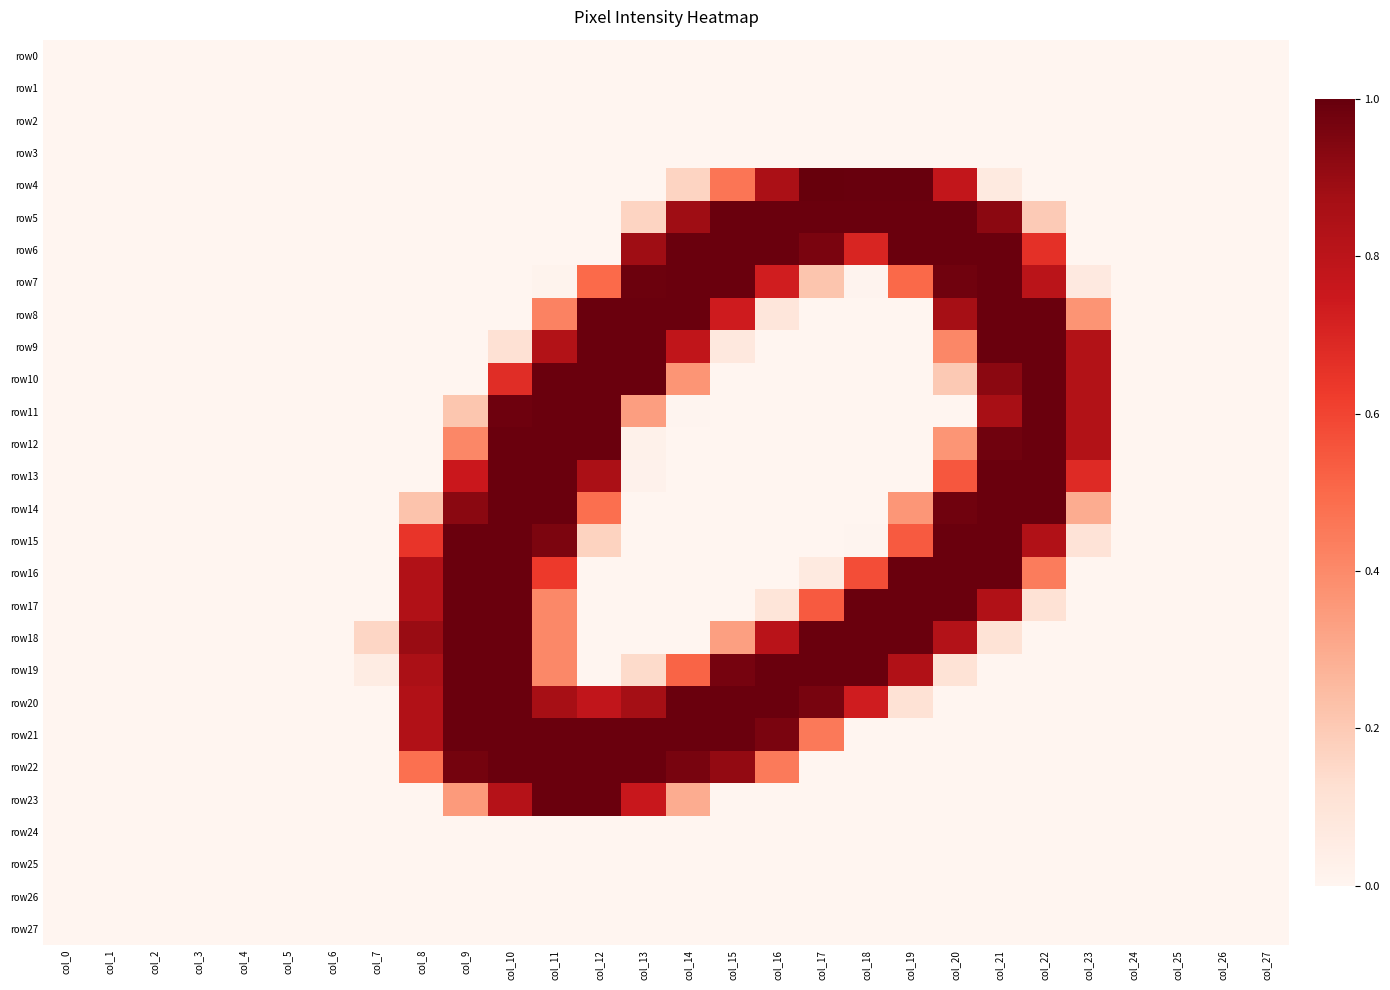

Reading right to left, extract all data points from this chart.

row0: col_27=0.0	col_26=0.0	col_25=0.0	col_24=0.0	col_23=0.0	col_22=0.0	col_21=0.0	col_20=0.0	col_19=0.0	col_18=0.0	col_17=0.0	col_16=0.0	col_15=0.0	col_14=0.0	col_13=0.0	col_12=0.0	col_11=0.0	col_10=0.0	col_9=0.0	col_8=0.0	col_7=0.0	col_6=0.0	col_5=0.0	col_4=0.0	col_3=0.0	col_2=0.0	col_1=0.0	col_0=0.0
row1: col_27=0.0	col_26=0.0	col_25=0.0	col_24=0.0	col_23=0.0	col_22=0.0	col_21=0.0	col_20=0.0	col_19=0.0	col_18=0.0	col_17=0.0	col_16=0.0	col_15=0.0	col_14=0.0	col_13=0.0	col_12=0.0	col_11=0.0	col_10=0.0	col_9=0.0	col_8=0.0	col_7=0.0	col_6=0.0	col_5=0.0	col_4=0.0	col_3=0.0	col_2=0.0	col_1=0.0	col_0=0.0
row2: col_27=0.0	col_26=0.0	col_25=0.0	col_24=0.0	col_23=0.0	col_22=0.0	col_21=0.0	col_20=0.0	col_19=0.0	col_18=0.0	col_17=0.0	col_16=0.0	col_15=0.0	col_14=0.0	col_13=0.0	col_12=0.0	col_11=0.0	col_10=0.0	col_9=0.0	col_8=0.0	col_7=0.0	col_6=0.0	col_5=0.0	col_4=0.0	col_3=0.0	col_2=0.0	col_1=0.0	col_0=0.0
row3: col_27=0.0	col_26=0.0	col_25=0.0	col_24=0.0	col_23=0.0	col_22=0.0	col_21=0.0	col_20=0.0	col_19=0.0	col_18=0.0	col_17=0.0	col_16=0.0	col_15=0.0	col_14=0.0	col_13=0.0	col_12=0.0	col_11=0.0	col_10=0.0	col_9=0.0	col_8=0.0	col_7=0.0	col_6=0.0	col_5=0.0	col_4=0.0	col_3=0.0	col_2=0.0	col_1=0.0	col_0=0.0
row4: col_27=0.0	col_26=0.0	col_25=0.0	col_24=0.0	col_23=0.0	col_22=0.0	col_21=0.1	col_20=0.8	col_19=1.0	col_18=1.0	col_17=1.0	col_16=0.9	col_15=0.5	col_14=0.2	col_13=0.0	col_12=0.0	col_11=0.0	col_10=0.0	col_9=0.0	col_8=0.0	col_7=0.0	col_6=0.0	col_5=0.0	col_4=0.0	col_3=0.0	col_2=0.0	col_1=0.0	col_0=0.0
row5: col_27=0.0	col_26=0.0	col_25=0.0	col_24=0.0	col_23=0.0	col_22=0.2	col_21=0.9	col_20=1.0	col_19=1.0	col_18=1.0	col_17=1.0	col_16=1.0	col_15=1.0	col_14=0.9	col_13=0.2	col_12=0.0	col_11=0.0	col_10=0.0	col_9=0.0	col_8=0.0	col_7=0.0	col_6=0.0	col_5=0.0	col_4=0.0	col_3=0.0	col_2=0.0	col_1=0.0	col_0=0.0
row6: col_27=0.0	col_26=0.0	col_25=0.0	col_24=0.0	col_23=0.0	col_22=0.7	col_21=1.0	col_20=1.0	col_19=1.0	col_18=0.7	col_17=1.0	col_16=1.0	col_15=1.0	col_14=1.0	col_13=0.9	col_12=0.0	col_11=0.0	col_10=0.0	col_9=0.0	col_8=0.0	col_7=0.0	col_6=0.0	col_5=0.0	col_4=0.0	col_3=0.0	col_2=0.0	col_1=0.0	col_0=0.0
row7: col_27=0.0	col_26=0.0	col_25=0.0	col_24=0.0	col_23=0.1	col_22=0.8	col_21=1.0	col_20=1.0	col_19=0.5	col_18=0.0	col_17=0.2	col_16=0.7	col_15=1.0	col_14=1.0	col_13=1.0	col_12=0.5	col_11=0.0	col_10=0.0	col_9=0.0	col_8=0.0	col_7=0.0	col_6=0.0	col_5=0.0	col_4=0.0	col_3=0.0	col_2=0.0	col_1=0.0	col_0=0.0
row8: col_27=0.0	col_26=0.0	col_25=0.0	col_24=0.0	col_23=0.4	col_22=1.0	col_21=1.0	col_20=0.9	col_19=0.0	col_18=0.0	col_17=0.0	col_16=0.1	col_15=0.7	col_14=1.0	col_13=1.0	col_12=1.0	col_11=0.4	col_10=0.0	col_9=0.0	col_8=0.0	col_7=0.0	col_6=0.0	col_5=0.0	col_4=0.0	col_3=0.0	col_2=0.0	col_1=0.0	col_0=0.0
row9: col_27=0.0	col_26=0.0	col_25=0.0	col_24=0.0	col_23=0.8	col_22=1.0	col_21=1.0	col_20=0.4	col_19=0.0	col_18=0.0	col_17=0.0	col_16=0.0	col_15=0.1	col_14=0.8	col_13=1.0	col_12=1.0	col_11=0.8	col_10=0.1	col_9=0.0	col_8=0.0	col_7=0.0	col_6=0.0	col_5=0.0	col_4=0.0	col_3=0.0	col_2=0.0	col_1=0.0	col_0=0.0
row10: col_27=0.0	col_26=0.0	col_25=0.0	col_24=0.0	col_23=0.8	col_22=1.0	col_21=0.9	col_20=0.2	col_19=0.0	col_18=0.0	col_17=0.0	col_16=0.0	col_15=0.0	col_14=0.4	col_13=1.0	col_12=1.0	col_11=1.0	col_10=0.7	col_9=0.0	col_8=0.0	col_7=0.0	col_6=0.0	col_5=0.0	col_4=0.0	col_3=0.0	col_2=0.0	col_1=0.0	col_0=0.0
row11: col_27=0.0	col_26=0.0	col_25=0.0	col_24=0.0	col_23=0.8	col_22=1.0	col_21=0.9	col_20=0.0	col_19=0.0	col_18=0.0	col_17=0.0	col_16=0.0	col_15=0.0	col_14=0.0	col_13=0.3	col_12=1.0	col_11=1.0	col_10=1.0	col_9=0.2	col_8=0.0	col_7=0.0	col_6=0.0	col_5=0.0	col_4=0.0	col_3=0.0	col_2=0.0	col_1=0.0	col_0=0.0
row12: col_27=0.0	col_26=0.0	col_25=0.0	col_24=0.0	col_23=0.8	col_22=1.0	col_21=1.0	col_20=0.4	col_19=0.0	col_18=0.0	col_17=0.0	col_16=0.0	col_15=0.0	col_14=0.0	col_13=0.0	col_12=1.0	col_11=1.0	col_10=1.0	col_9=0.4	col_8=0.0	col_7=0.0	col_6=0.0	col_5=0.0	col_4=0.0	col_3=0.0	col_2=0.0	col_1=0.0	col_0=0.0
row13: col_27=0.0	col_26=0.0	col_25=0.0	col_24=0.0	col_23=0.7	col_22=1.0	col_21=1.0	col_20=0.5	col_19=0.0	col_18=0.0	col_17=0.0	col_16=0.0	col_15=0.0	col_14=0.0	col_13=0.0	col_12=0.9	col_11=1.0	col_10=1.0	col_9=0.8	col_8=0.0	col_7=0.0	col_6=0.0	col_5=0.0	col_4=0.0	col_3=0.0	col_2=0.0	col_1=0.0	col_0=0.0
row14: col_27=0.0	col_26=0.0	col_25=0.0	col_24=0.0	col_23=0.3	col_22=1.0	col_21=1.0	col_20=1.0	col_19=0.4	col_18=0.0	col_17=0.0	col_16=0.0	col_15=0.0	col_14=0.0	col_13=0.0	col_12=0.5	col_11=1.0	col_10=1.0	col_9=0.9	col_8=0.2	col_7=0.0	col_6=0.0	col_5=0.0	col_4=0.0	col_3=0.0	col_2=0.0	col_1=0.0	col_0=0.0
row15: col_27=0.0	col_26=0.0	col_25=0.0	col_24=0.0	col_23=0.1	col_22=0.8	col_21=1.0	col_20=1.0	col_19=0.5	col_18=0.0	col_17=0.0	col_16=0.0	col_15=0.0	col_14=0.0	col_13=0.0	col_12=0.2	col_11=1.0	col_10=1.0	col_9=1.0	col_8=0.6	col_7=0.0	col_6=0.0	col_5=0.0	col_4=0.0	col_3=0.0	col_2=0.0	col_1=0.0	col_0=0.0
row16: col_27=0.0	col_26=0.0	col_25=0.0	col_24=0.0	col_23=0.0	col_22=0.4	col_21=1.0	col_20=1.0	col_19=1.0	col_18=0.6	col_17=0.1	col_16=0.0	col_15=0.0	col_14=0.0	col_13=0.0	col_12=0.0	col_11=0.6	col_10=1.0	col_9=1.0	col_8=0.8	col_7=0.0	col_6=0.0	col_5=0.0	col_4=0.0	col_3=0.0	col_2=0.0	col_1=0.0	col_0=0.0
row17: col_27=0.0	col_26=0.0	col_25=0.0	col_24=0.0	col_23=0.0	col_22=0.1	col_21=0.8	col_20=1.0	col_19=1.0	col_18=1.0	col_17=0.5	col_16=0.1	col_15=0.0	col_14=0.0	col_13=0.0	col_12=0.0	col_11=0.4	col_10=1.0	col_9=1.0	col_8=0.8	col_7=0.0	col_6=0.0	col_5=0.0	col_4=0.0	col_3=0.0	col_2=0.0	col_1=0.0	col_0=0.0
row18: col_27=0.0	col_26=0.0	col_25=0.0	col_24=0.0	col_23=0.0	col_22=0.0	col_21=0.1	col_20=0.8	col_19=1.0	col_18=1.0	col_17=1.0	col_16=0.8	col_15=0.3	col_14=0.0	col_13=0.0	col_12=0.0	col_11=0.4	col_10=1.0	col_9=1.0	col_8=0.9	col_7=0.2	col_6=0.0	col_5=0.0	col_4=0.0	col_3=0.0	col_2=0.0	col_1=0.0	col_0=0.0
row19: col_27=0.0	col_26=0.0	col_25=0.0	col_24=0.0	col_23=0.0	col_22=0.0	col_21=0.0	col_20=0.1	col_19=0.8	col_18=1.0	col_17=1.0	col_16=1.0	col_15=1.0	col_14=0.5	col_13=0.1	col_12=0.0	col_11=0.4	col_10=1.0	col_9=1.0	col_8=0.9	col_7=0.1	col_6=0.0	col_5=0.0	col_4=0.0	col_3=0.0	col_2=0.0	col_1=0.0	col_0=0.0
row20: col_27=0.0	col_26=0.0	col_25=0.0	col_24=0.0	col_23=0.0	col_22=0.0	col_21=0.0	col_20=0.0	col_19=0.1	col_18=0.7	col_17=1.0	col_16=1.0	col_15=1.0	col_14=1.0	col_13=0.9	col_12=0.8	col_11=0.9	col_10=1.0	col_9=1.0	col_8=0.8	col_7=0.0	col_6=0.0	col_5=0.0	col_4=0.0	col_3=0.0	col_2=0.0	col_1=0.0	col_0=0.0
row21: col_27=0.0	col_26=0.0	col_25=0.0	col_24=0.0	col_23=0.0	col_22=0.0	col_21=0.0	col_20=0.0	col_19=0.0	col_18=0.0	col_17=0.5	col_16=1.0	col_15=1.0	col_14=1.0	col_13=1.0	col_12=1.0	col_11=1.0	col_10=1.0	col_9=1.0	col_8=0.8	col_7=0.0	col_6=0.0	col_5=0.0	col_4=0.0	col_3=0.0	col_2=0.0	col_1=0.0	col_0=0.0
row22: col_27=0.0	col_26=0.0	col_25=0.0	col_24=0.0	col_23=0.0	col_22=0.0	col_21=0.0	col_20=0.0	col_19=0.0	col_18=0.0	col_17=0.0	col_16=0.4	col_15=0.9	col_14=1.0	col_13=1.0	col_12=1.0	col_11=1.0	col_10=1.0	col_9=1.0	col_8=0.5	col_7=0.0	col_6=0.0	col_5=0.0	col_4=0.0	col_3=0.0	col_2=0.0	col_1=0.0	col_0=0.0
row23: col_27=0.0	col_26=0.0	col_25=0.0	col_24=0.0	col_23=0.0	col_22=0.0	col_21=0.0	col_20=0.0	col_19=0.0	col_18=0.0	col_17=0.0	col_16=0.0	col_15=0.0	col_14=0.3	col_13=0.8	col_12=1.0	col_11=1.0	col_10=0.8	col_9=0.3	col_8=0.0	col_7=0.0	col_6=0.0	col_5=0.0	col_4=0.0	col_3=0.0	col_2=0.0	col_1=0.0	col_0=0.0
row24: col_27=0.0	col_26=0.0	col_25=0.0	col_24=0.0	col_23=0.0	col_22=0.0	col_21=0.0	col_20=0.0	col_19=0.0	col_18=0.0	col_17=0.0	col_16=0.0	col_15=0.0	col_14=0.0	col_13=0.0	col_12=0.0	col_11=0.0	col_10=0.0	col_9=0.0	col_8=0.0	col_7=0.0	col_6=0.0	col_5=0.0	col_4=0.0	col_3=0.0	col_2=0.0	col_1=0.0	col_0=0.0
row25: col_27=0.0	col_26=0.0	col_25=0.0	col_24=0.0	col_23=0.0	col_22=0.0	col_21=0.0	col_20=0.0	col_19=0.0	col_18=0.0	col_17=0.0	col_16=0.0	col_15=0.0	col_14=0.0	col_13=0.0	col_12=0.0	col_11=0.0	col_10=0.0	col_9=0.0	col_8=0.0	col_7=0.0	col_6=0.0	col_5=0.0	col_4=0.0	col_3=0.0	col_2=0.0	col_1=0.0	col_0=0.0
row26: col_27=0.0	col_26=0.0	col_25=0.0	col_24=0.0	col_23=0.0	col_22=0.0	col_21=0.0	col_20=0.0	col_19=0.0	col_18=0.0	col_17=0.0	col_16=0.0	col_15=0.0	col_14=0.0	col_13=0.0	col_12=0.0	col_11=0.0	col_10=0.0	col_9=0.0	col_8=0.0	col_7=0.0	col_6=0.0	col_5=0.0	col_4=0.0	col_3=0.0	col_2=0.0	col_1=0.0	col_0=0.0
row27: col_27=0.0	col_26=0.0	col_25=0.0	col_24=0.0	col_23=0.0	col_22=0.0	col_21=0.0	col_20=0.0	col_19=0.0	col_18=0.0	col_17=0.0	col_16=0.0	col_15=0.0	col_14=0.0	col_13=0.0	col_12=0.0	col_11=0.0	col_10=0.0	col_9=0.0	col_8=0.0	col_7=0.0	col_6=0.0	col_5=0.0	col_4=0.0	col_3=0.0	col_2=0.0	col_1=0.0	col_0=0.0